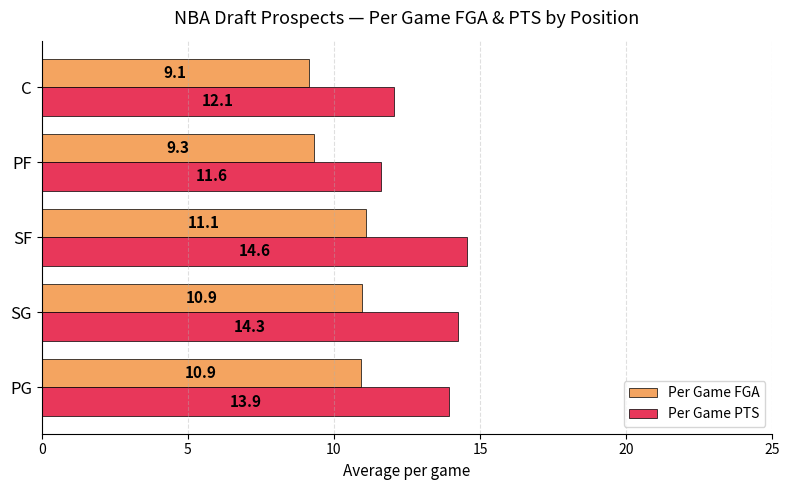

Which category has the highest value in the Per Game FGA series?

SF